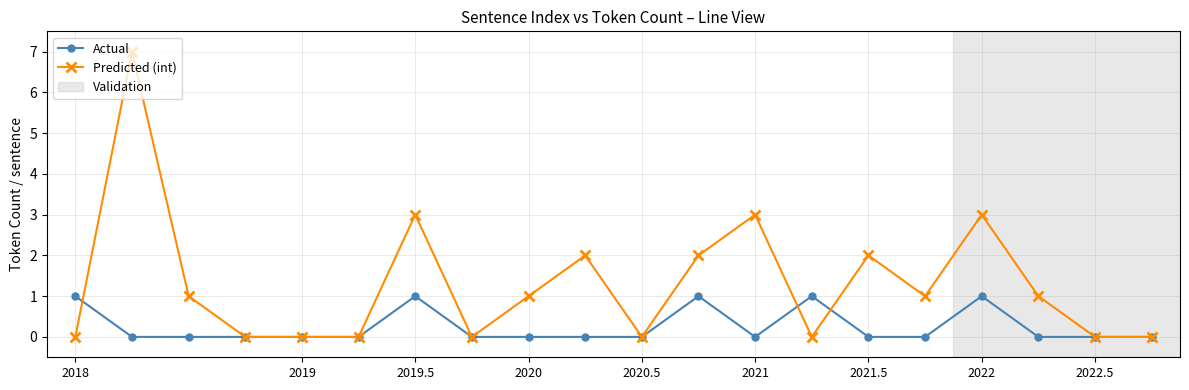

Which series has the largest range (max minus min)?

Predicted (int)